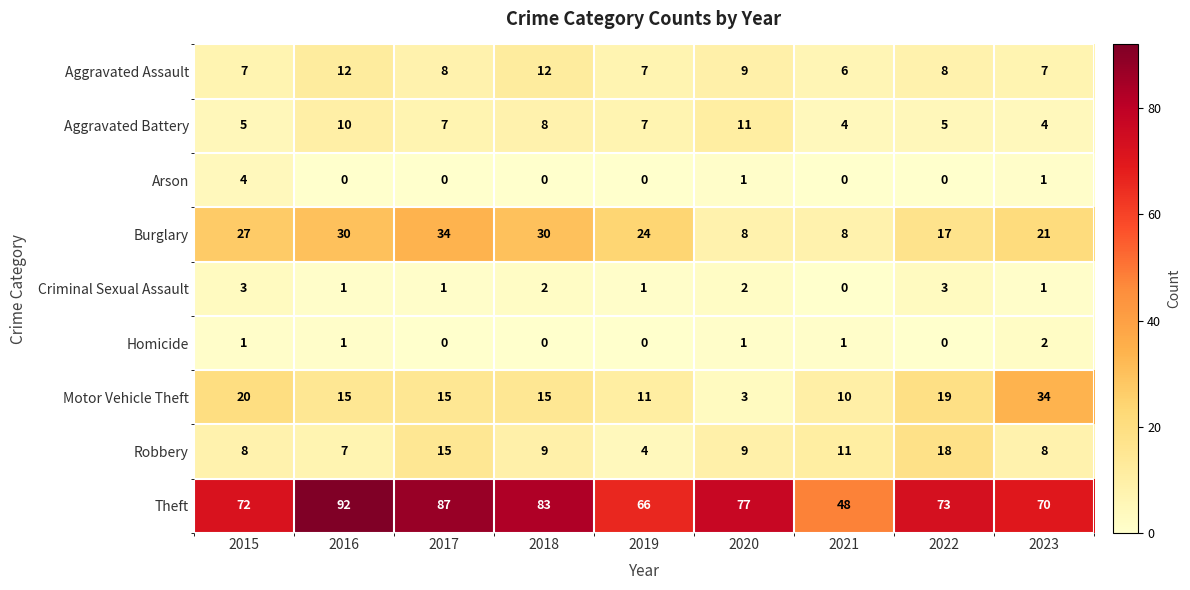

Which series has the largest total across all categories?

Theft